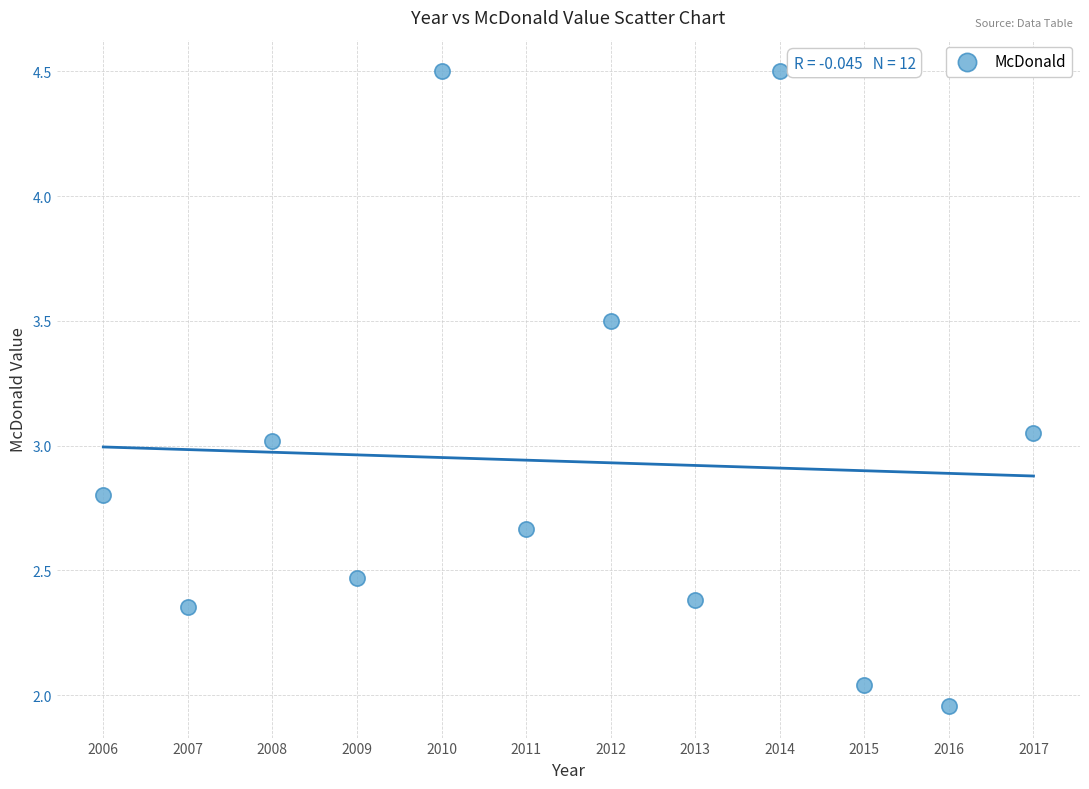

What is the average X value?

2011.5